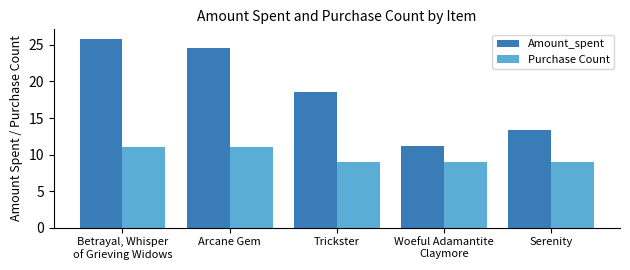

List the series in order of their overall mean, highest first.

Amount_spent, Purchase Count